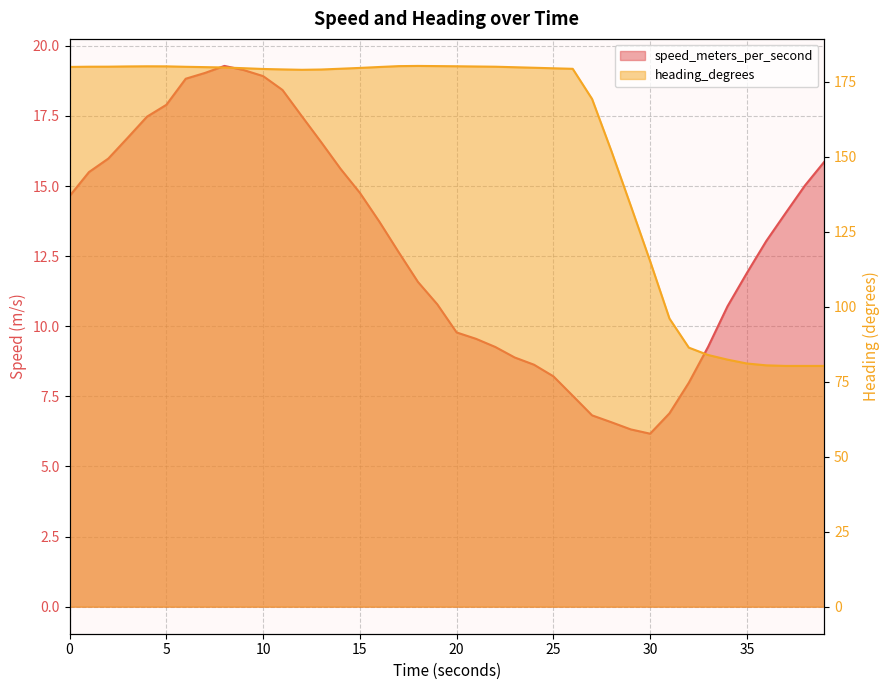

What is the difference between the speed_meters_per_second values at 0.0 and 15.000119686?

0.1